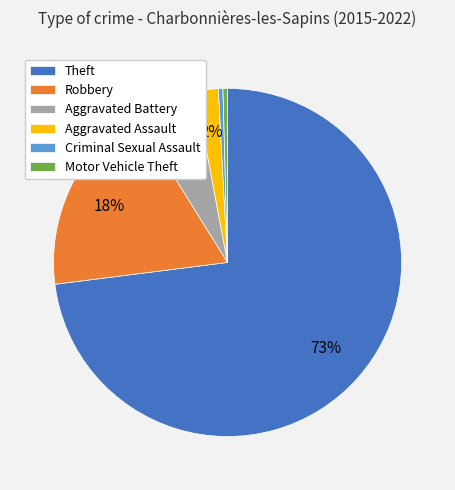

To the nearest percent, what is the combined percentage of Aggravated Assault and Robbery?

20%